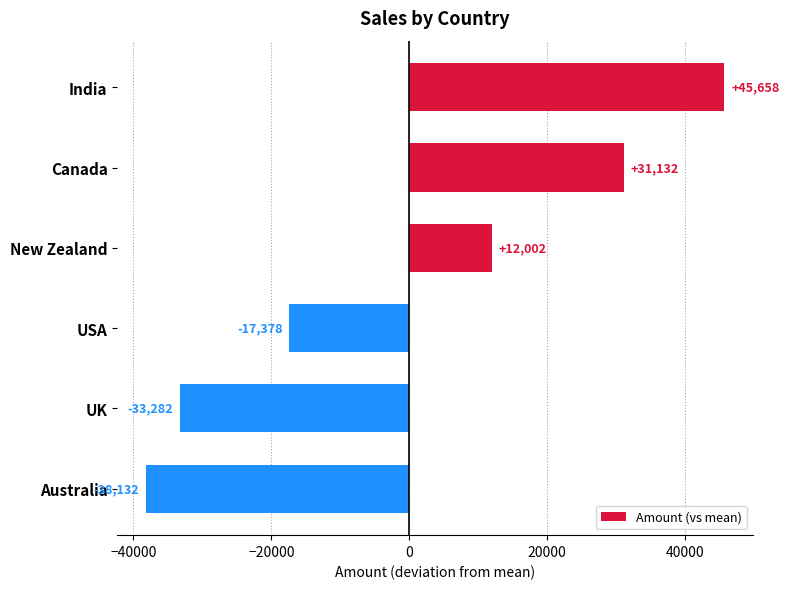

What is the change in value from Canada to USA?

-48510.0